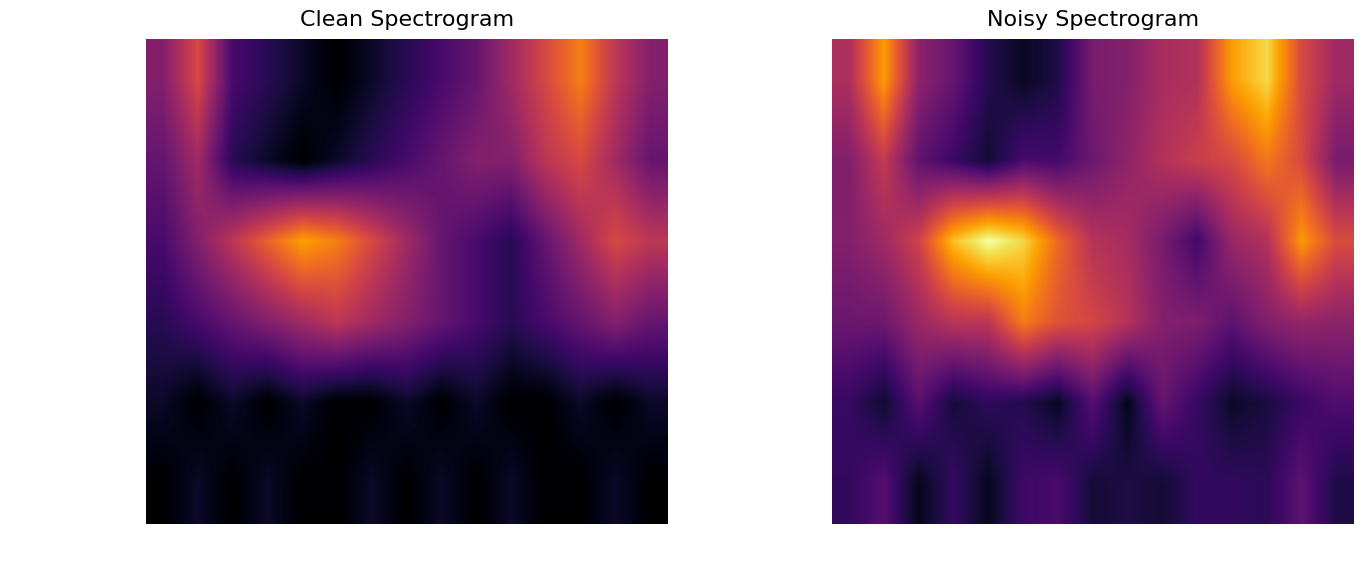

How many data points in GH RASIPURAM_F are above 5?

9